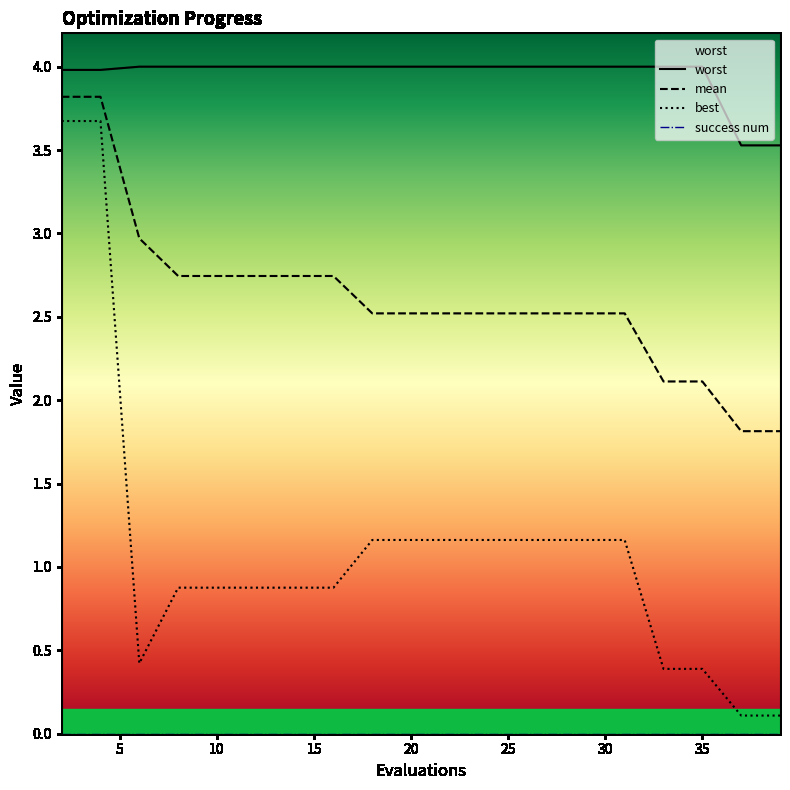

The worst series shows 2.8 at 18. True or false?

False